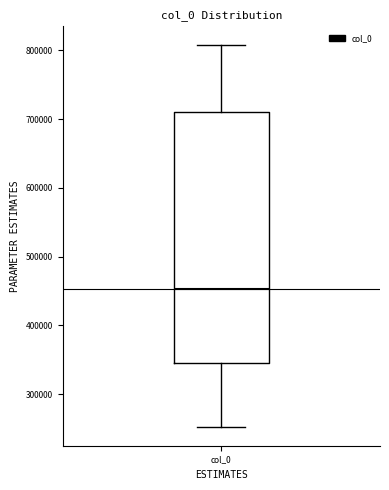

Where is the lower edge of the box for col_0 on the y-axis? The values are not printed on the chart, so give them approximately, as read against the axis.

340000